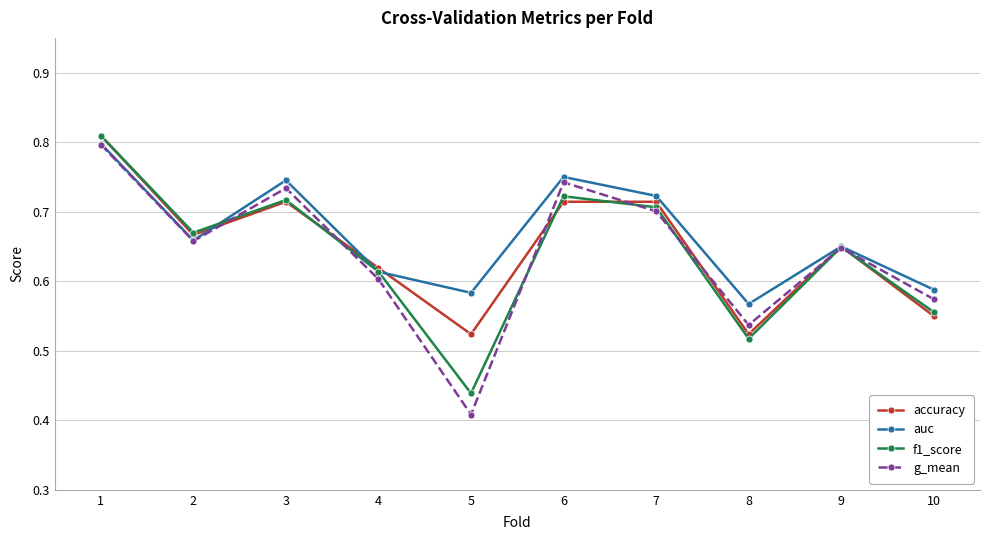

Does the chart have visible grid lines?

Yes